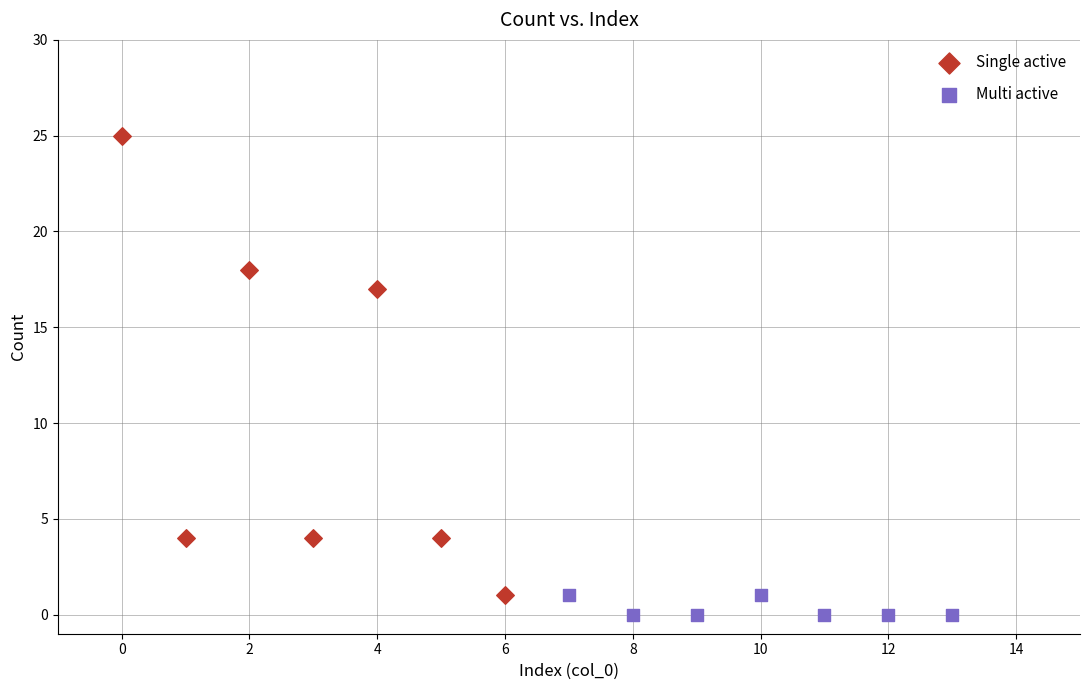

Which series has the largest Y range (max minus min)?

Single active